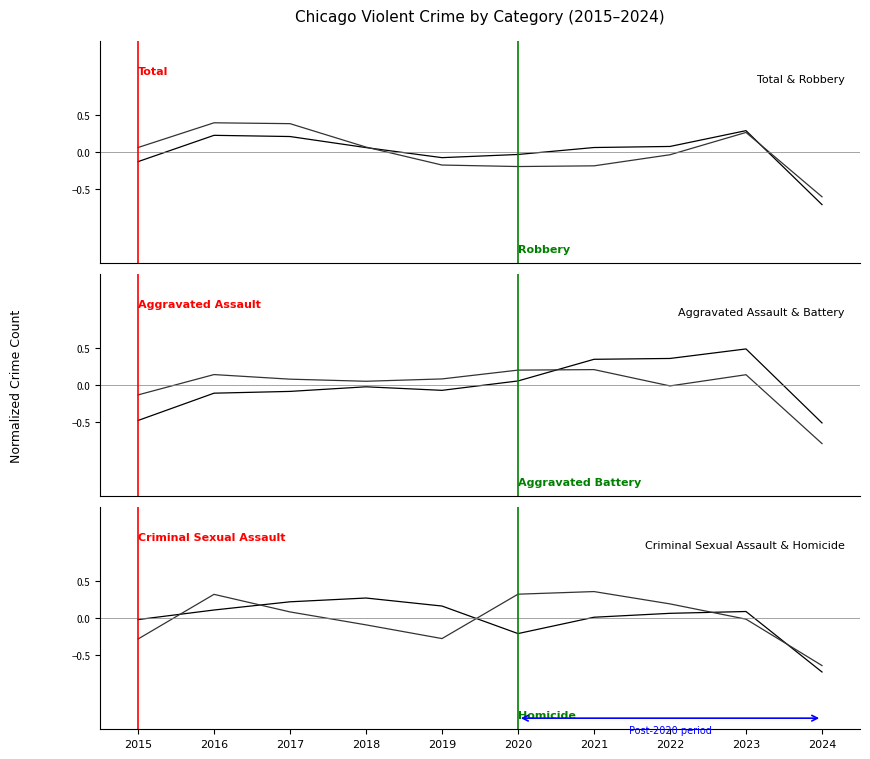

How many times do Total and Homicide cross each other?

5